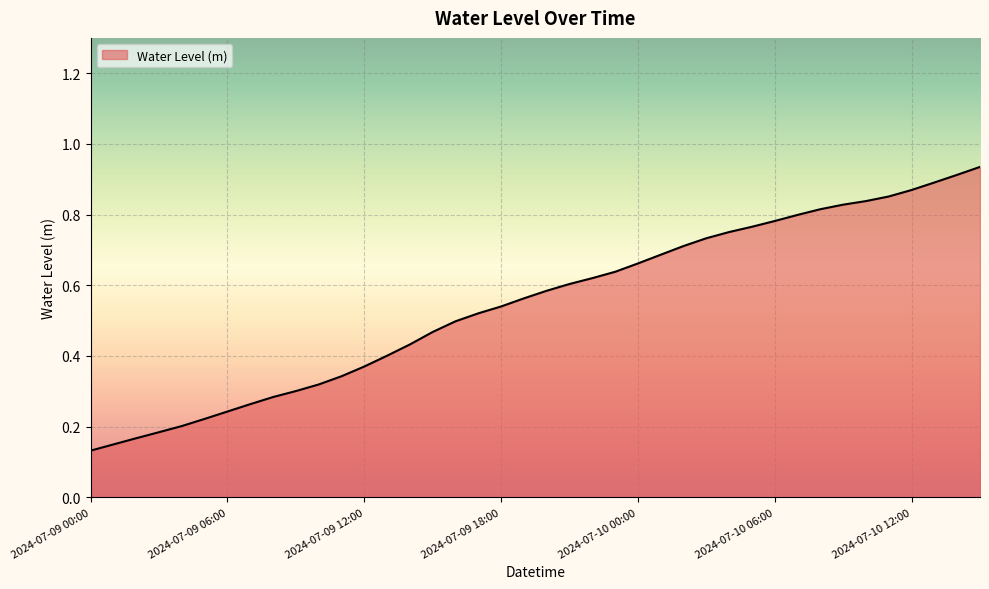

Does the chart display data point markers on the line(s)?

No